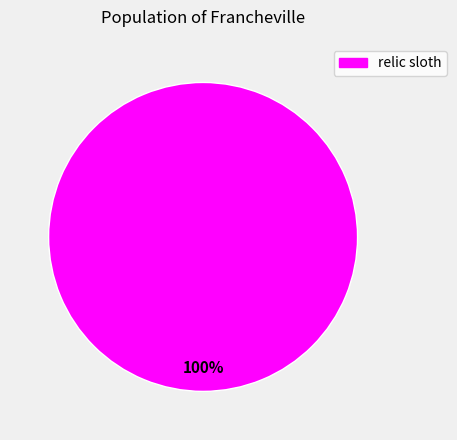

Is there any slice that represents more than half of the pie?

Yes